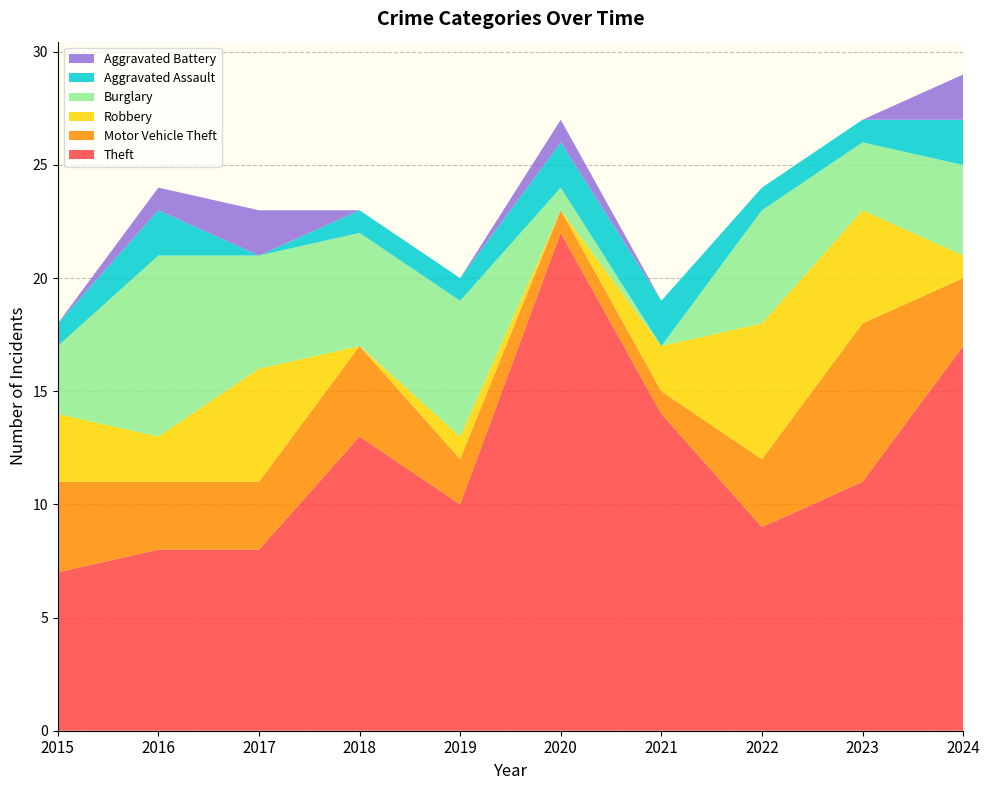

Reading left to right, list all the values displayed in this chart.

Theft: 7	8	8	13	10	22	14	9	11	17
Motor Vehicle Theft: 4	3	3	4	2	1	1	3	7	3
Robbery: 3	2	5	0	1	0	2	6	5	1
Burglary: 3	8	5	5	6	1	0	5	3	4
Aggravated Assault: 1	2	0	1	1	2	2	1	1	2
Aggravated Battery: 0	1	2	0	0	1	0	0	0	2